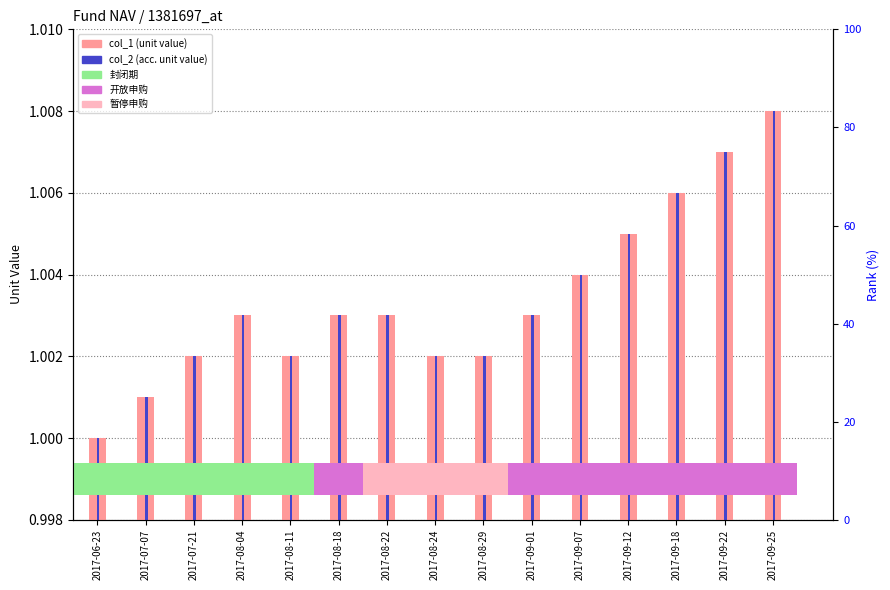

Read the col_1 (unit value) value at 2017-06-23.

1.0